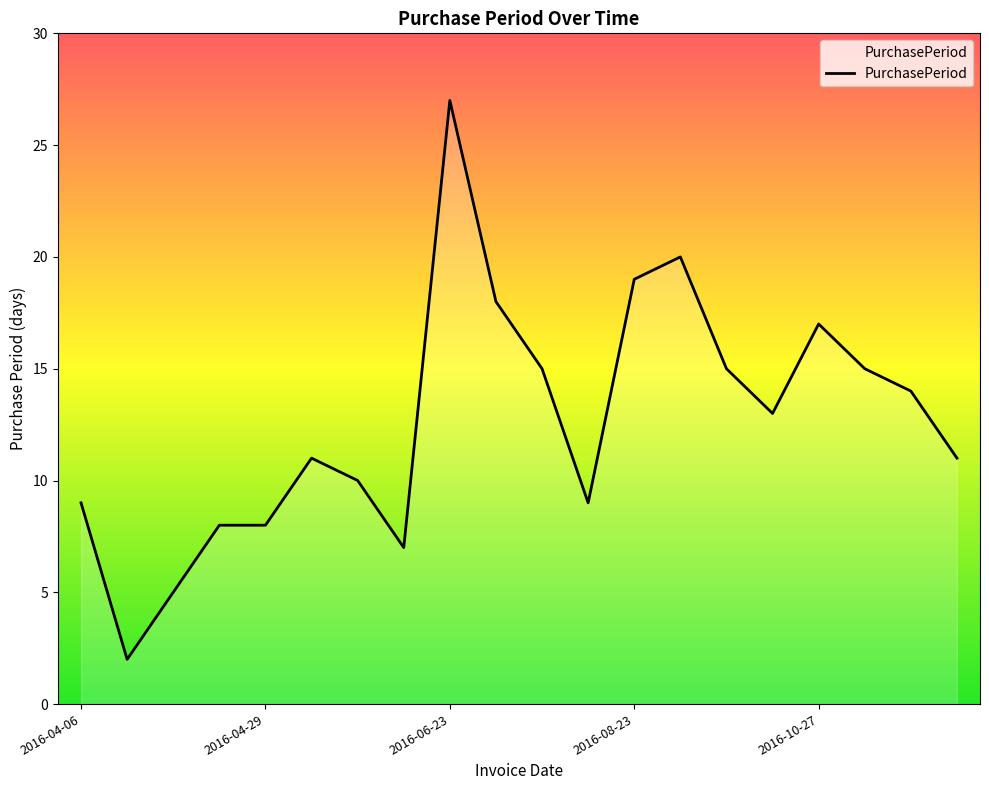

What is the maximum value shown in the chart?

27